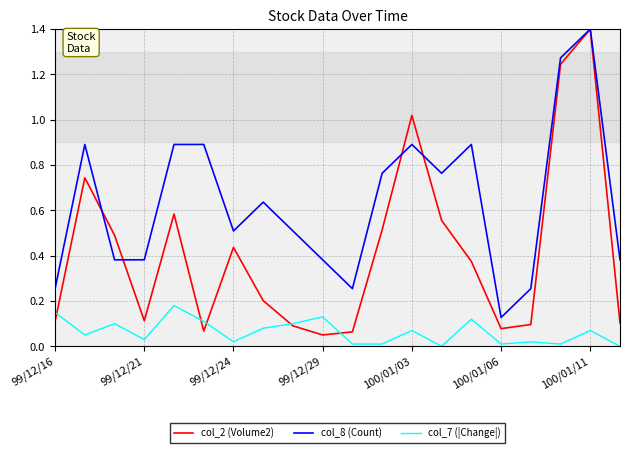

Which series has the largest range (max minus min)?

col_2 (Volume2)